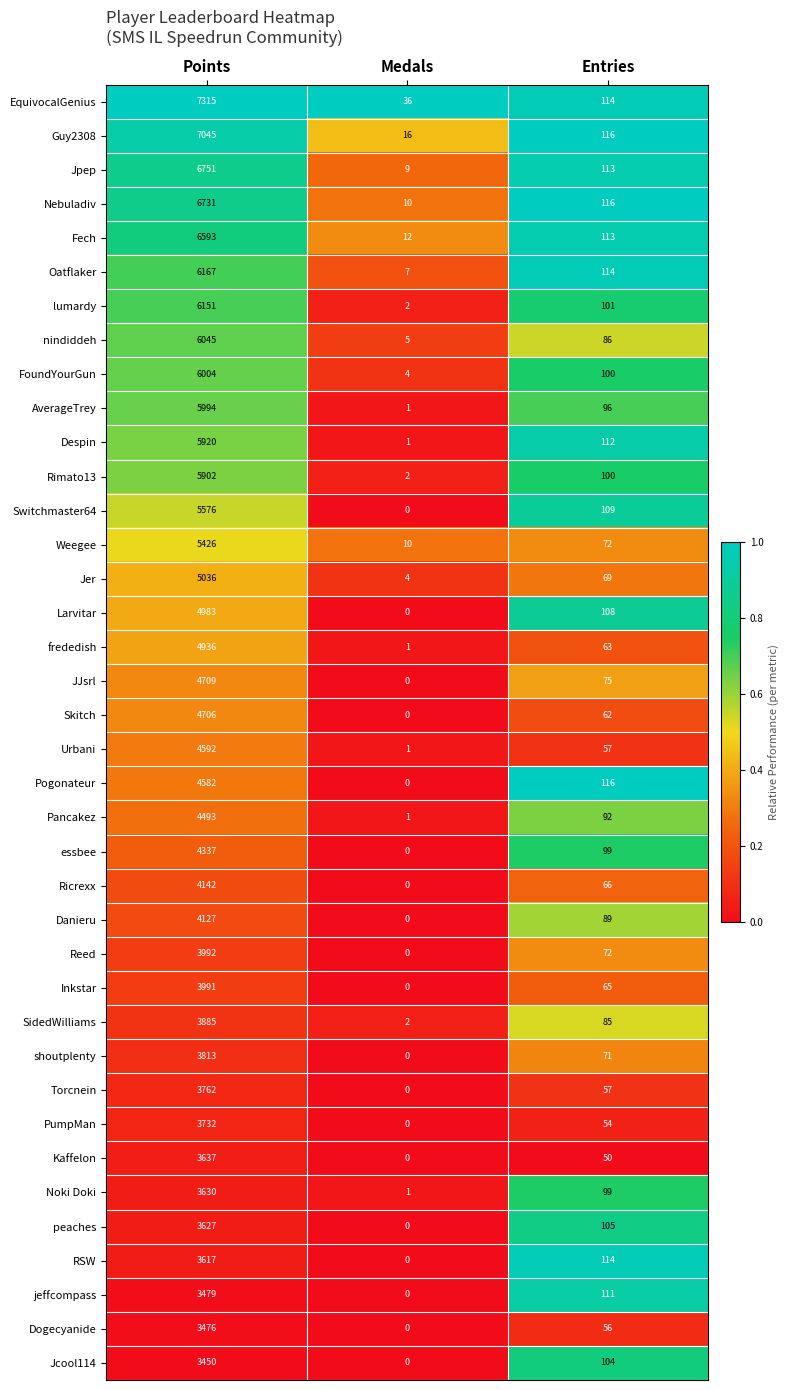

What is the difference between the maximum and minimum values in the Danieru series?

4127